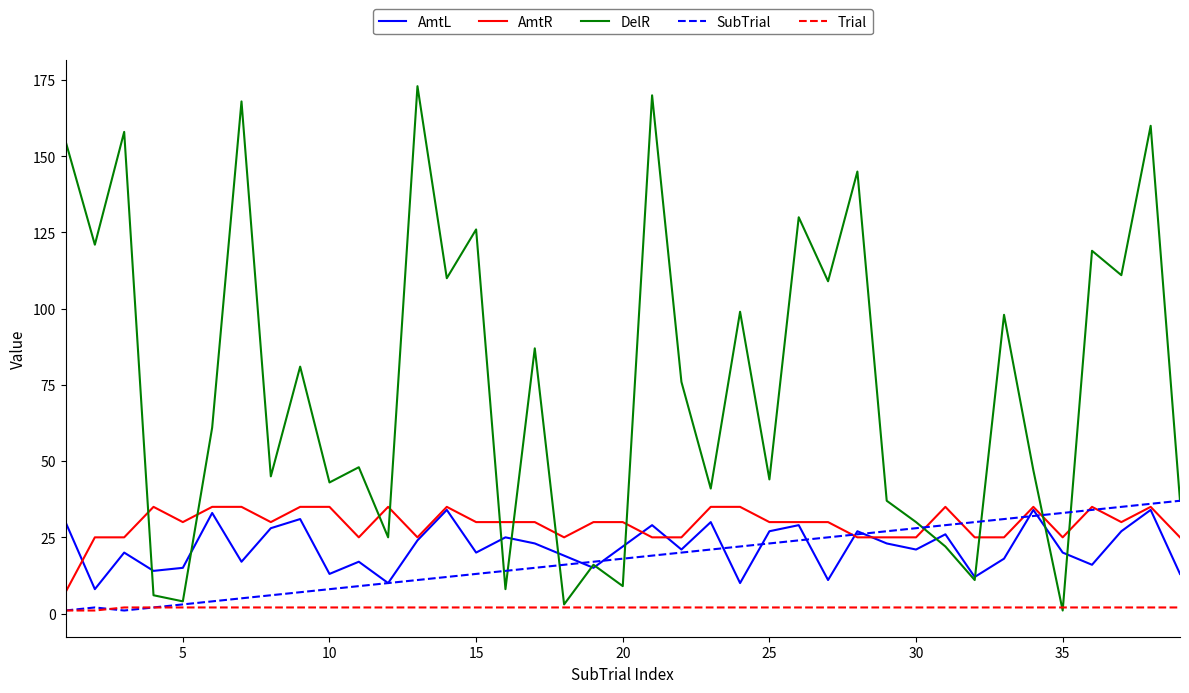

Which series has the widest spread of values?

DelR